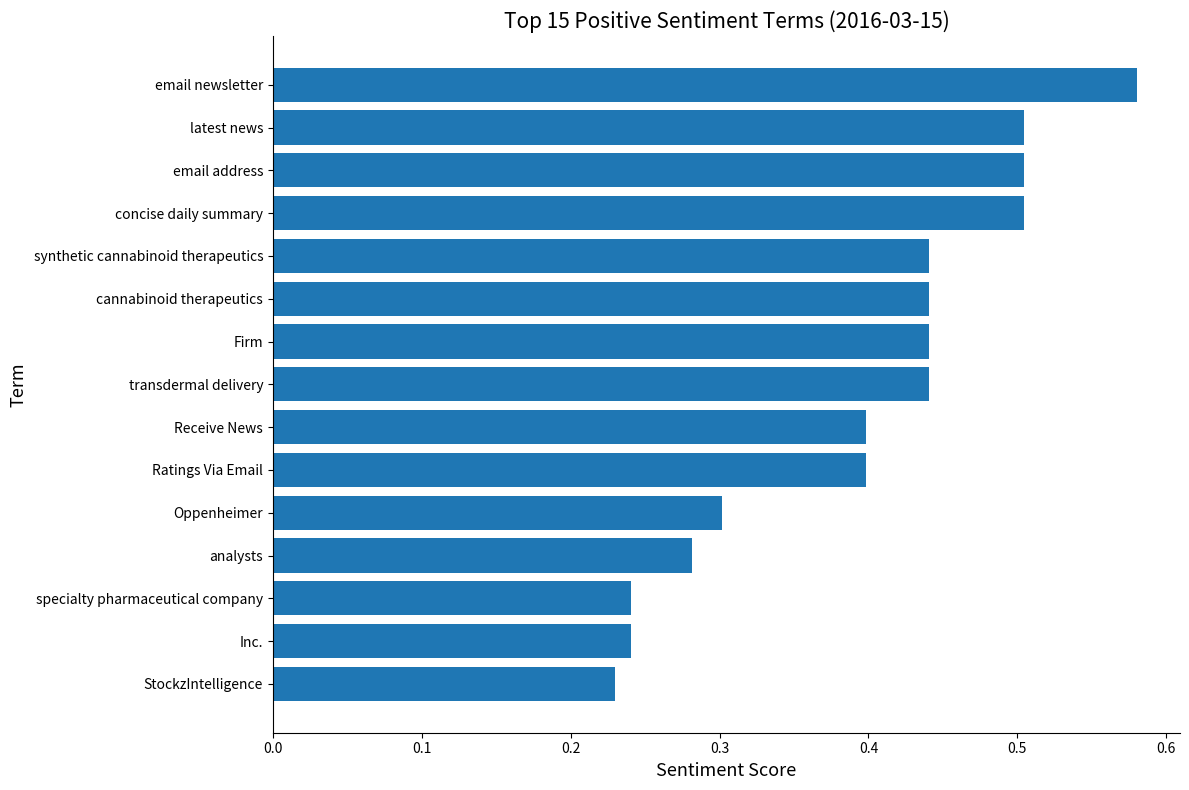

How many bars are there in total?

15